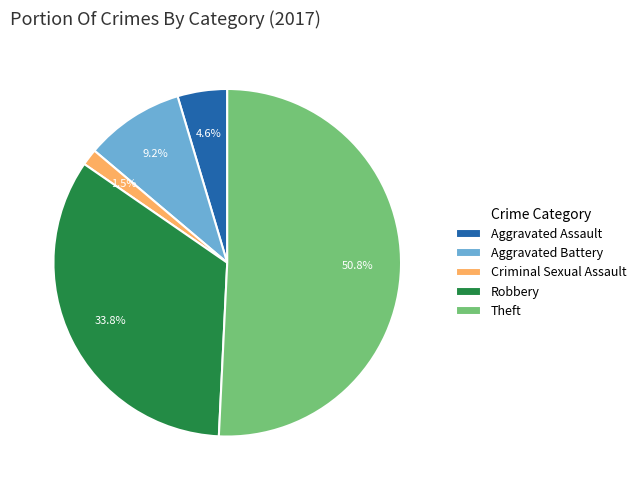

What percentage is the Aggravated Assault slice, to the nearest percent?

5%